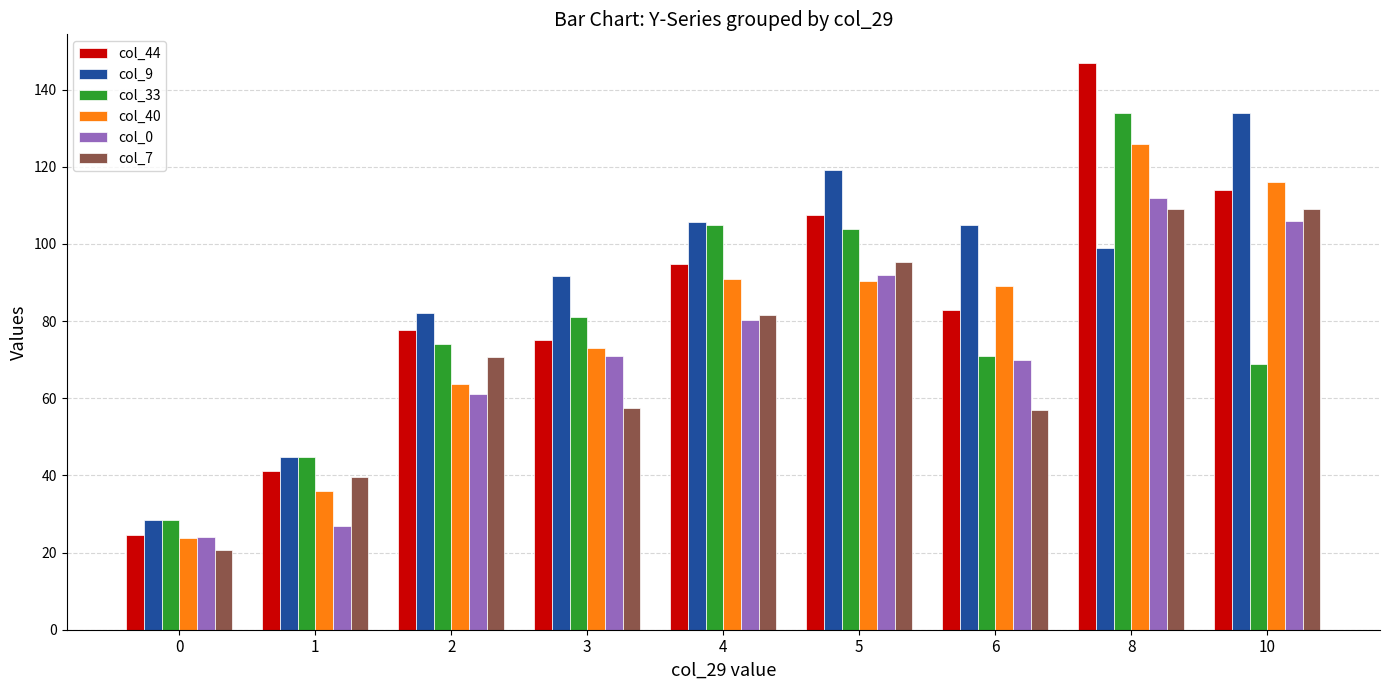

What value does the col_7 series have at 6?

57.0